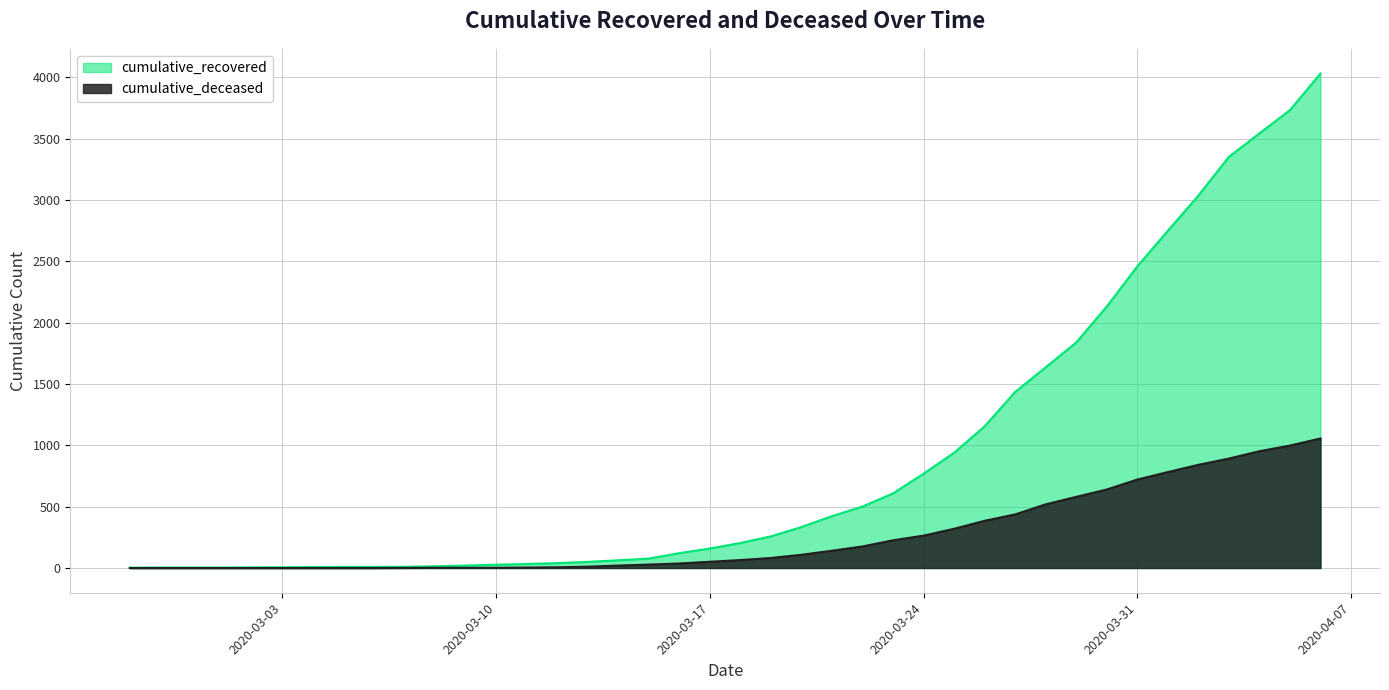

What is the difference between the second highest and second lowest values in the cumulative_deceased series?

998